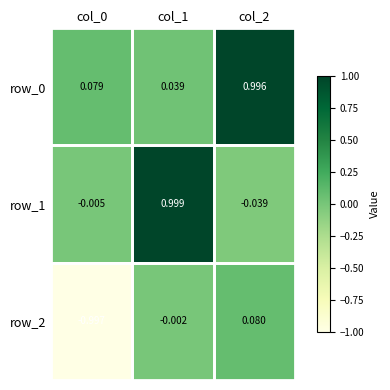

List the labels in order of row_0 value, smallest first.

col_1, col_0, col_2